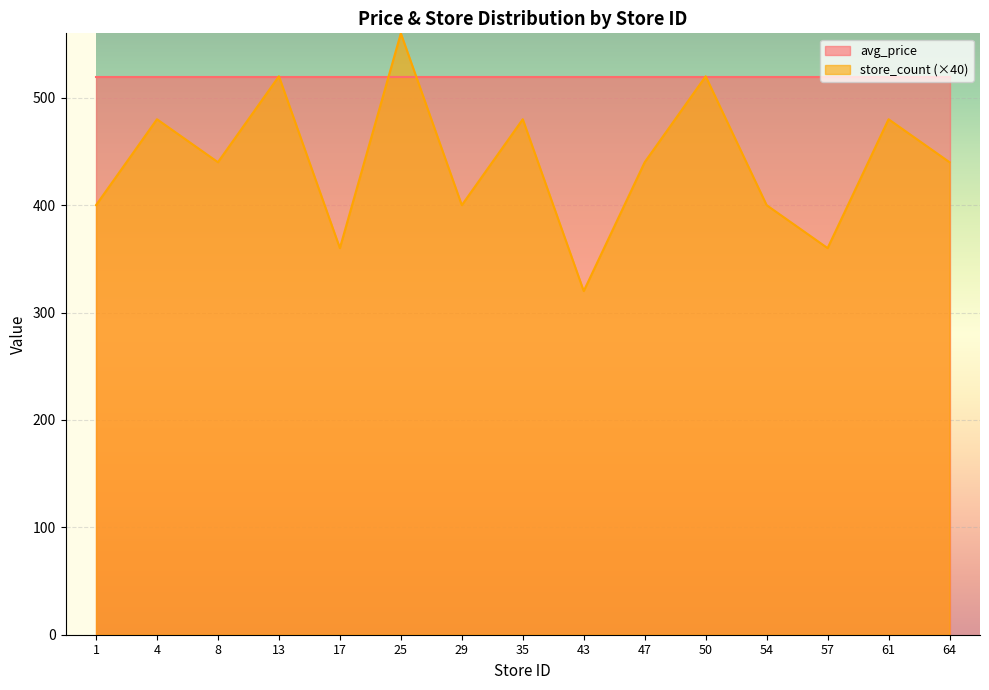

What is the change in value from 50 to 54?

-120